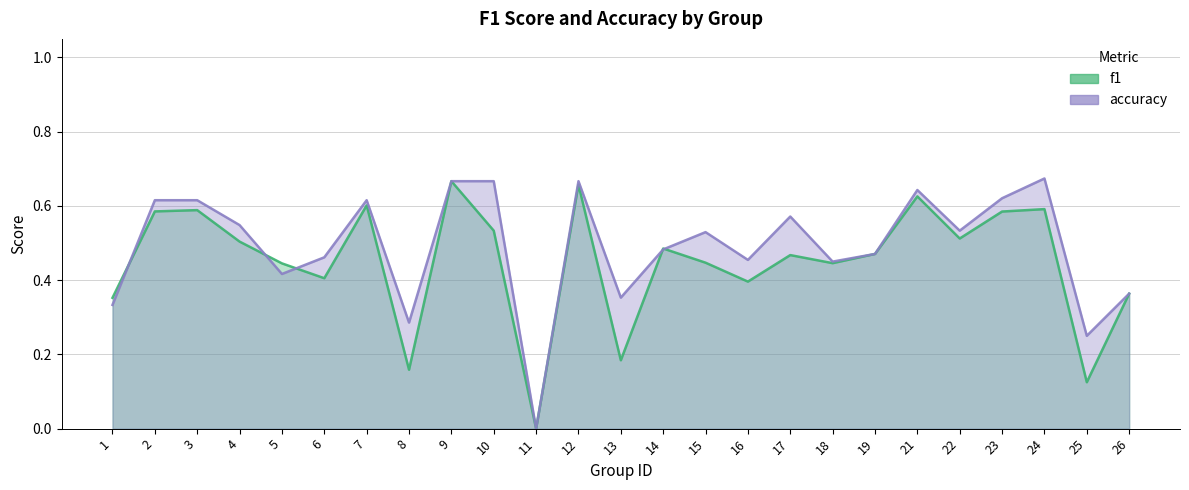

Reading left to right, extract all data points from this chart.

f1: 1=0.4	2=0.6	3=0.6	4=0.5	5=0.4	6=0.4	7=0.6	8=0.2	9=0.7	10=0.5	11=0.0	12=0.7	13=0.2	14=0.5	15=0.4	16=0.4	17=0.5	18=0.4	19=0.5	21=0.6	22=0.5	23=0.6	24=0.6	25=0.1	26=0.4
accuracy: 1=0.3	2=0.6	3=0.6	4=0.5	5=0.4	6=0.5	7=0.6	8=0.3	9=0.7	10=0.7	11=0.0	12=0.7	13=0.4	14=0.5	15=0.5	16=0.5	17=0.6	18=0.5	19=0.5	21=0.6	22=0.5	23=0.6	24=0.7	25=0.2	26=0.4